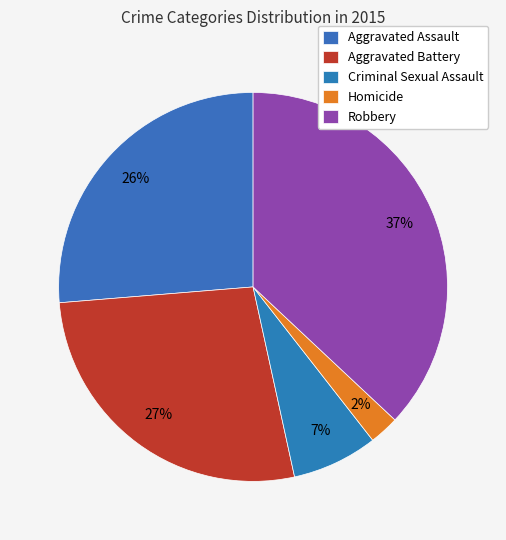

How many slices are in this pie chart?

5